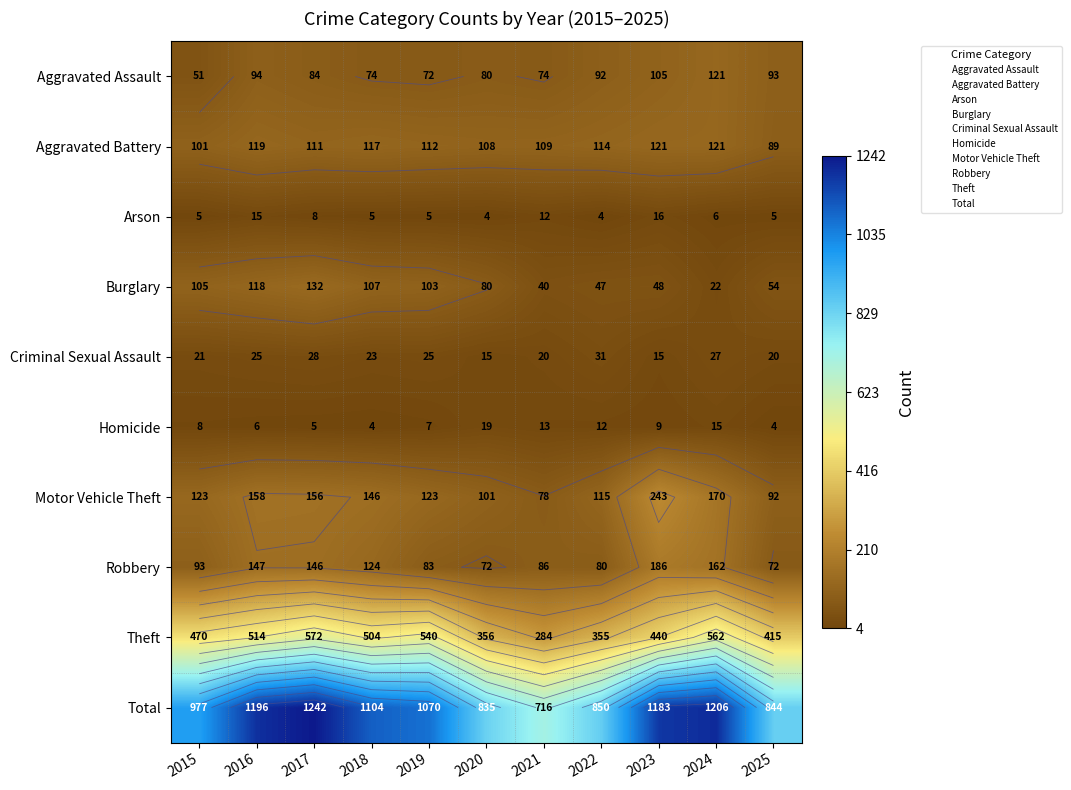

What is the minimum value shown in the chart?

4